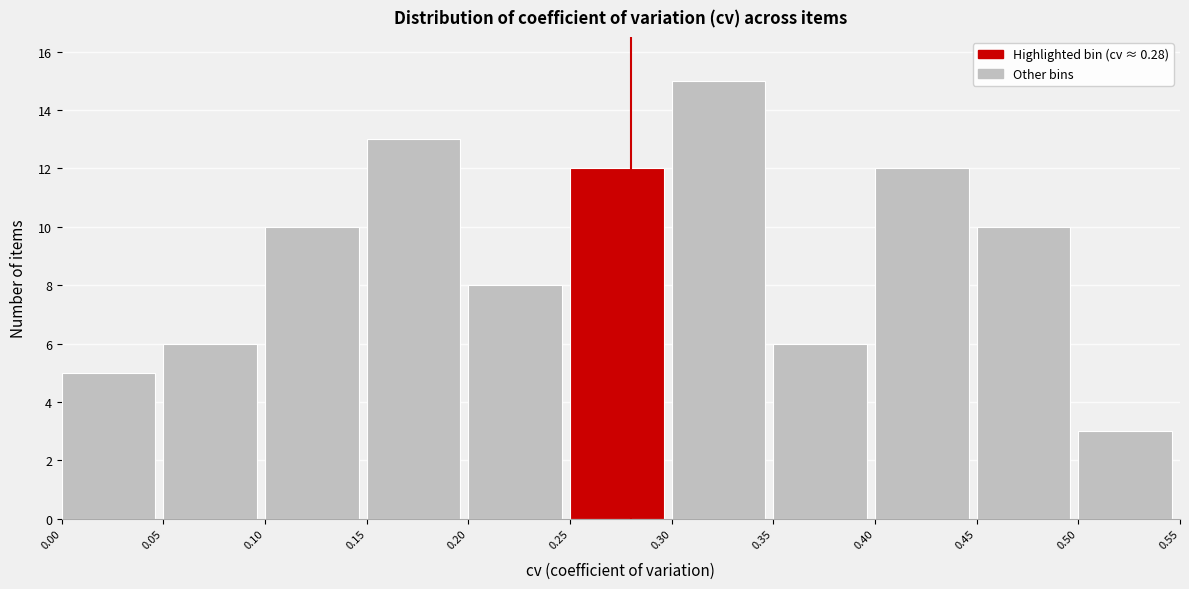

Reading left to right, transcribe this chart: for each bar, give the range it covers on the x-axis and its height. The values are not printed on the chart, so give them approximately, as read against the axis.

0.00 to 0.05: 5
0.05 to 0.10: 6
0.10 to 0.15: 10
0.15 to 0.20: 13
0.20 to 0.25: 8
0.25 to 0.30: 12
0.30 to 0.35: 15
0.35 to 0.40: 6
0.40 to 0.45: 12
0.45 to 0.50: 10
0.50 to 0.55: 3